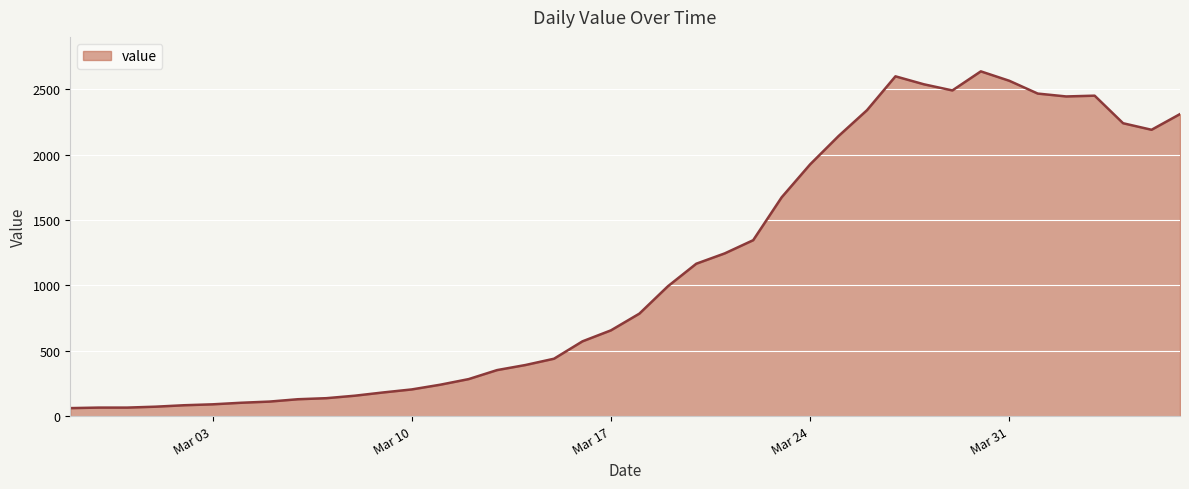

What is the smallest value displayed?

61